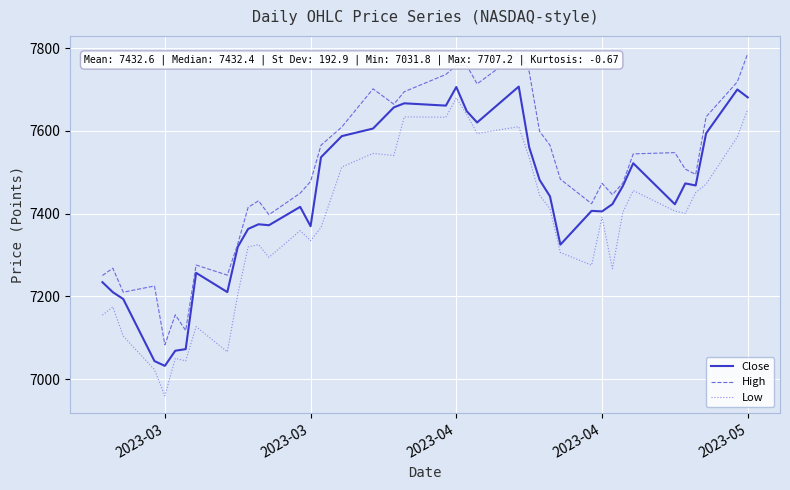

True or false: Low and High intersect in this chart.

False